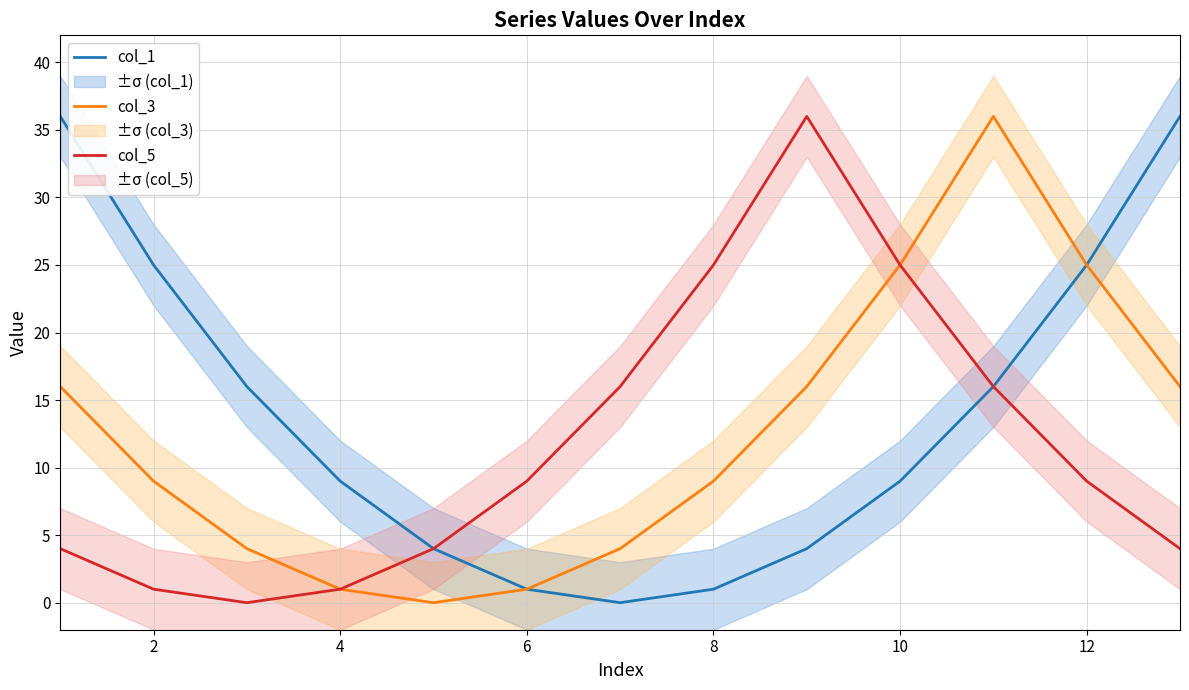

Read the col_3 value at 2, to the nearest 5.

10